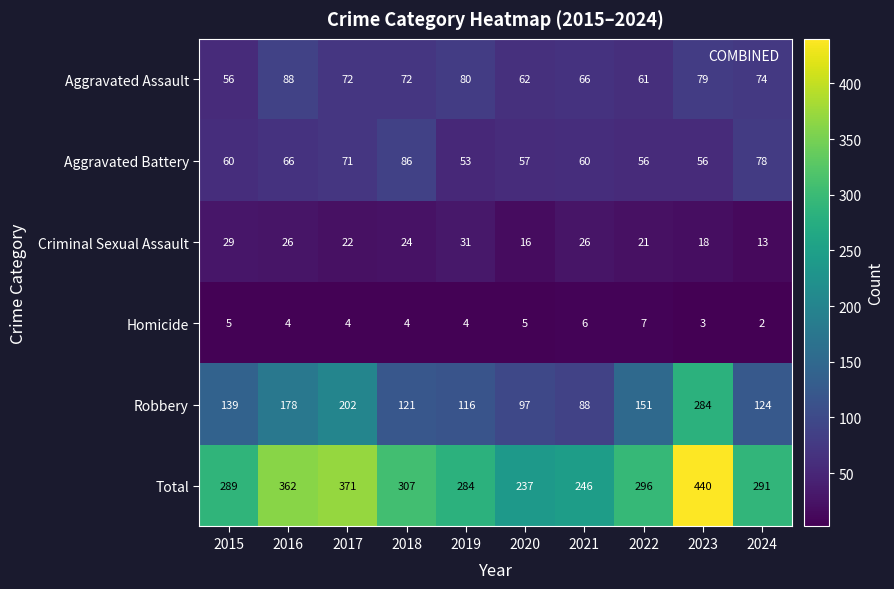

At 2019, list the series in order from smallest to largest.

Homicide, Criminal Sexual Assault, Aggravated Battery, Aggravated Assault, Robbery, Total